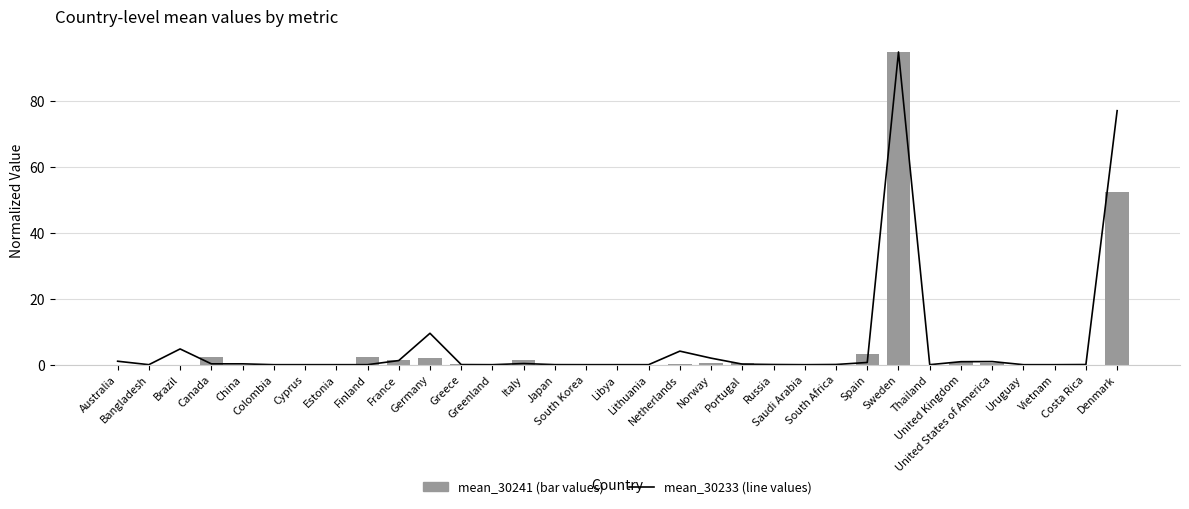

Are the bars horizontal?

No